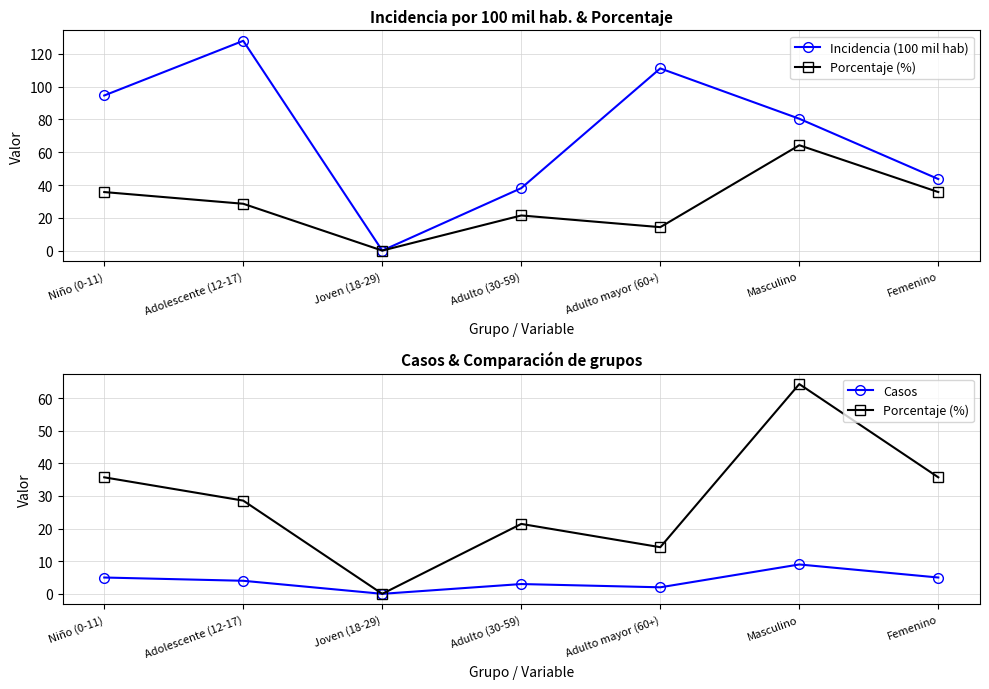

The Incidencia (100 mil hab) series shows 20.4 at Masculino. True or false?

False